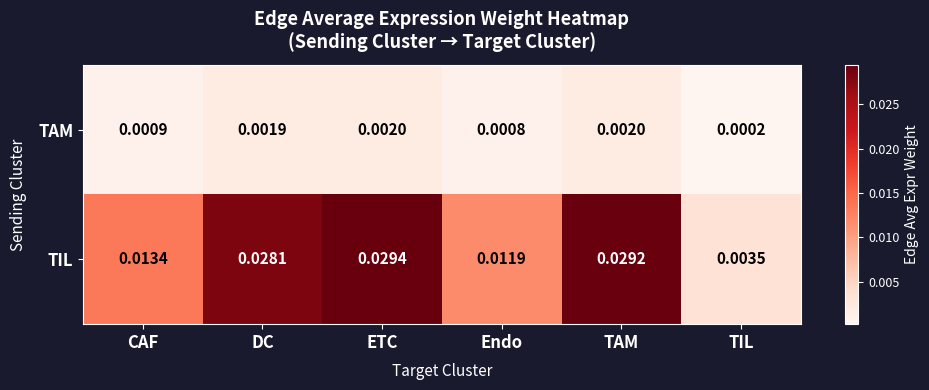

At how many categories does at least one series exceed 0?

6